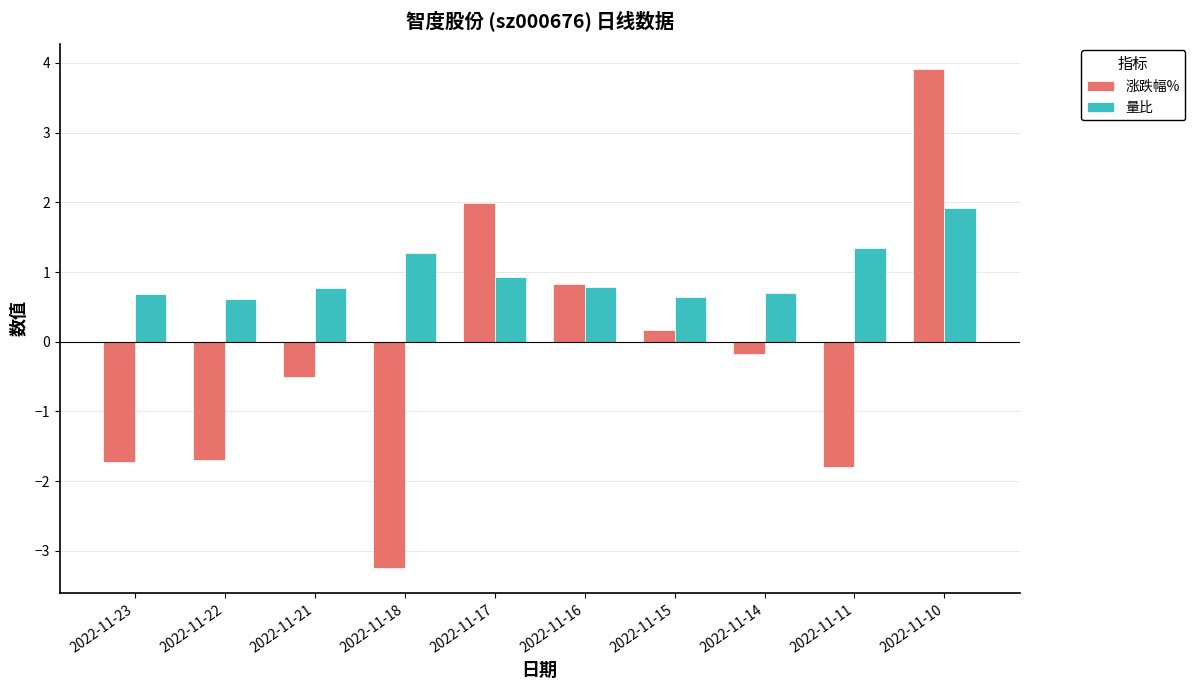

Rank the series by their maximum value, from highest to lowest.

涨跌幅%, 量比